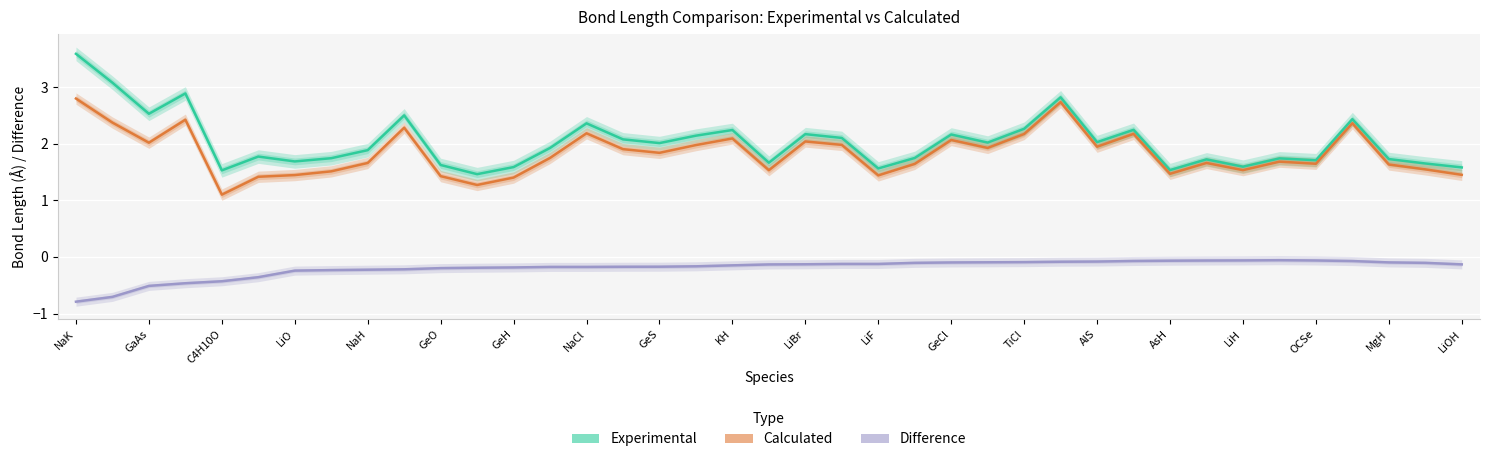

Reading left to right, list all the values displayed in this chart.

Experimental: 3.6	3.1	2.5	2.9	1.5	1.8	1.7	1.7	1.9	2.5	1.6	1.5	1.6	1.9	2.4	2.1	2.0	2.1	2.2	1.7	2.2	2.1	1.6	1.7	2.2	2.0	2.3	2.8	2.0	2.2	1.5	1.7	1.6	1.7	1.7	2.4	1.7	1.7	1.6
Calculated: 2.8	2.4	2.0	2.4	1.1	1.4	1.4	1.5	1.7	2.3	1.4	1.3	1.4	1.8	2.2	1.9	1.8	2.0	2.1	1.5	2.0	2.0	1.4	1.6	2.1	1.9	2.2	2.7	1.9	2.2	1.5	1.7	1.5	1.7	1.6	2.4	1.6	1.5	1.5
Difference: -0.8	-0.7	-0.5	-0.5	-0.4	-0.4	-0.2	-0.2	-0.2	-0.2	-0.2	-0.2	-0.2	-0.2	-0.2	-0.2	-0.2	-0.2	-0.1	-0.1	-0.1	-0.1	-0.1	-0.1	-0.1	-0.1	-0.1	-0.1	-0.1	-0.1	-0.1	-0.1	-0.1	-0.1	-0.1	-0.1	-0.1	-0.1	-0.1